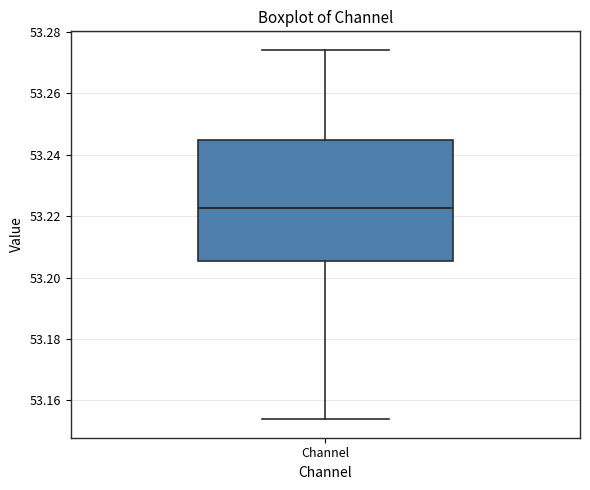

Where does the upper whisker of the box for Channel end on the y-axis? The values are not printed on the chart, so give them approximately, as read against the axis.

53.274